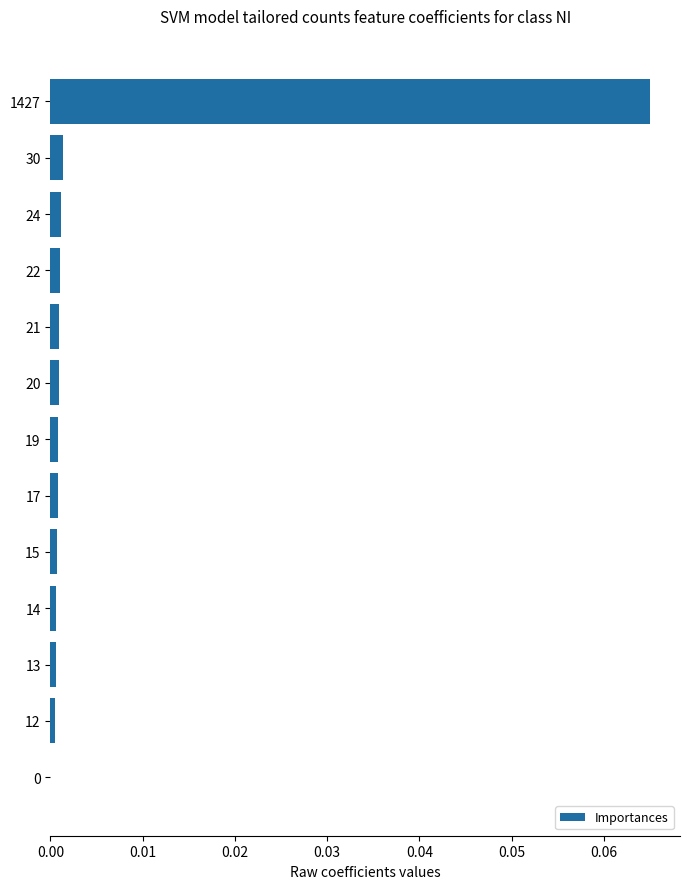

What is the greatest value displayed?

0.1